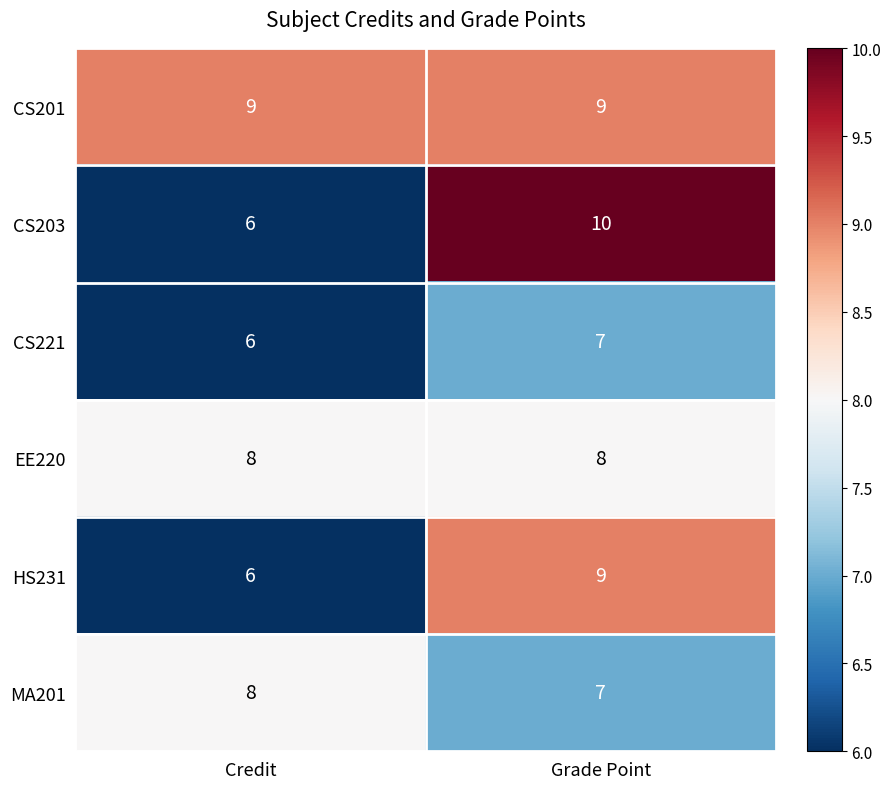

At how many categories does at least one series exceed 6?

2